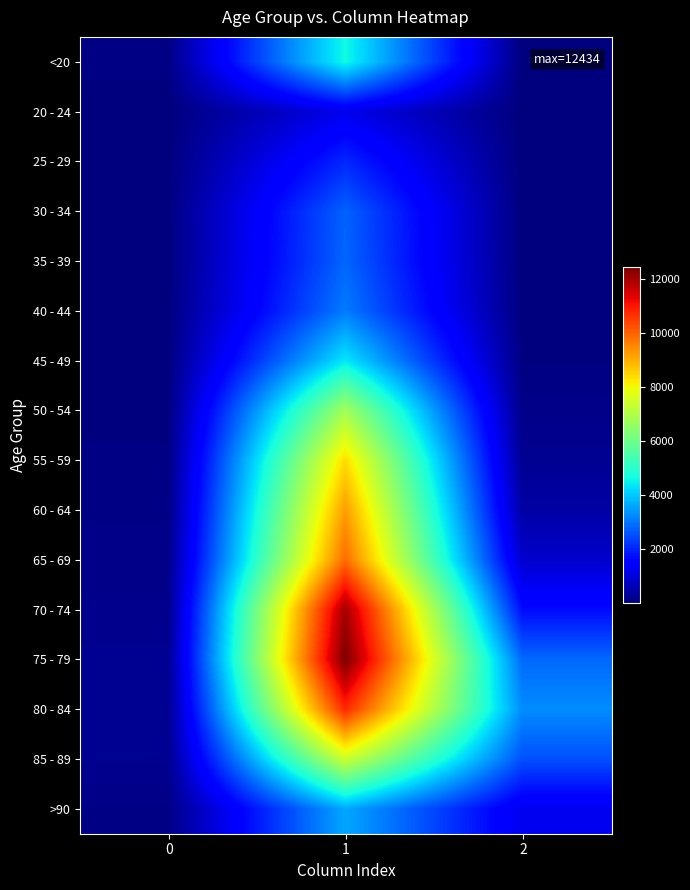

At which category is the sum across all series the highest?

1